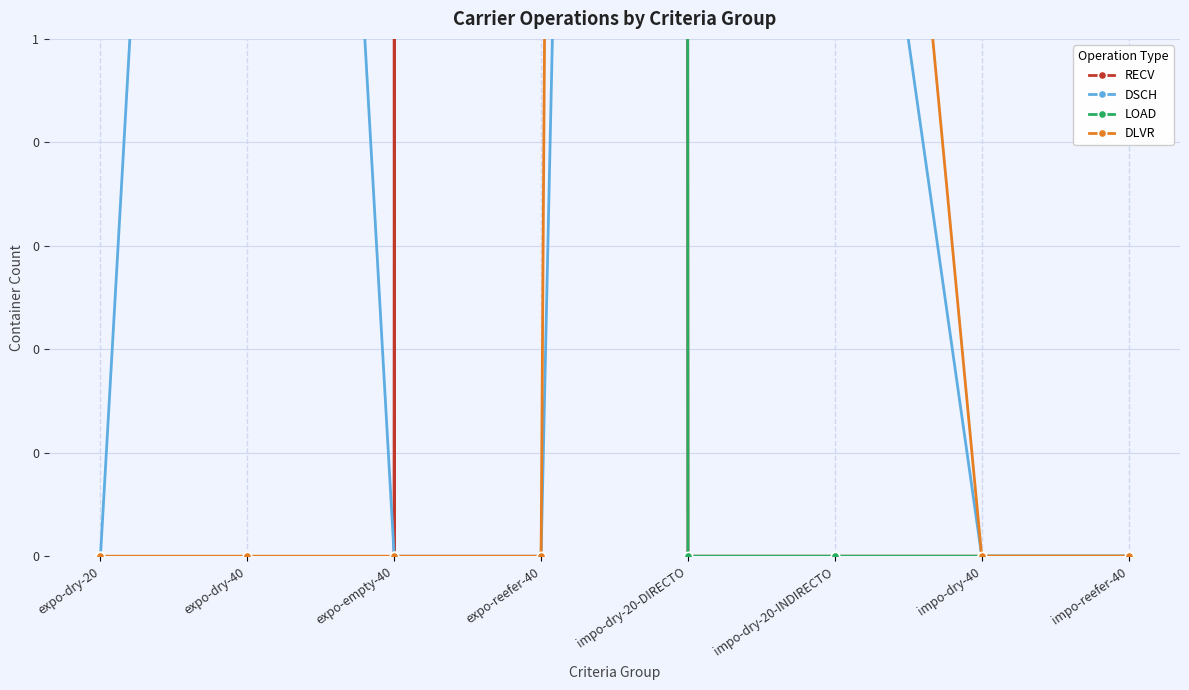

Which series has the largest range (max minus min)?

LOAD